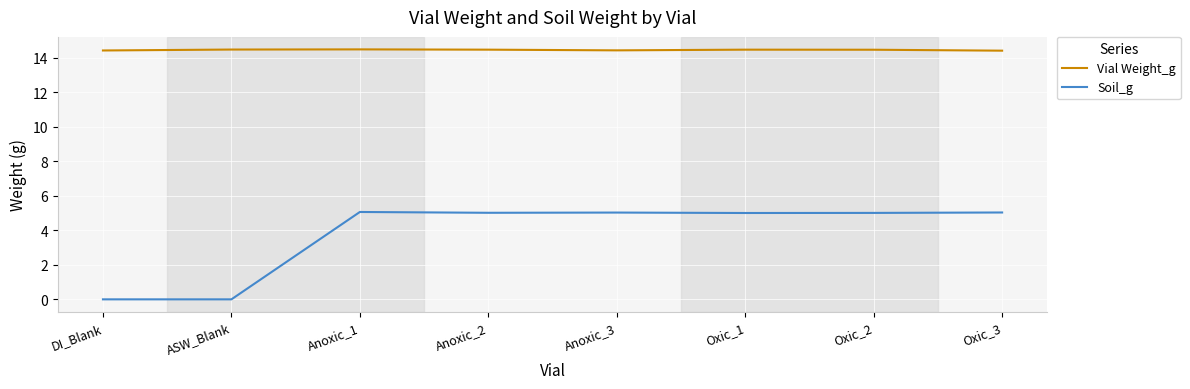

What is the sum of the Vial Weight_g values at Oxic_3 and Anoxic_1?

28.9